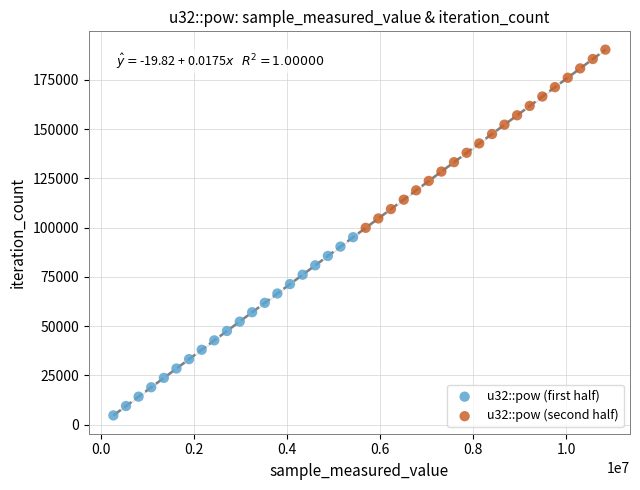

Which series reaches the maximum Y coordinate?

u32::pow (second half)